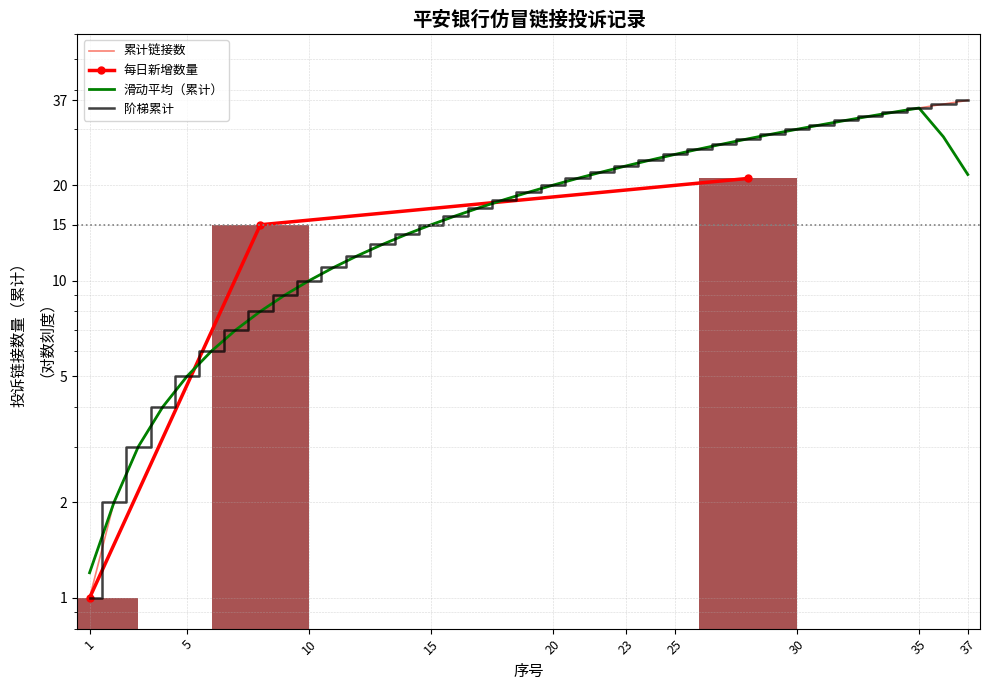

Which has a higher value, 10.18 or 10.18?

10.18